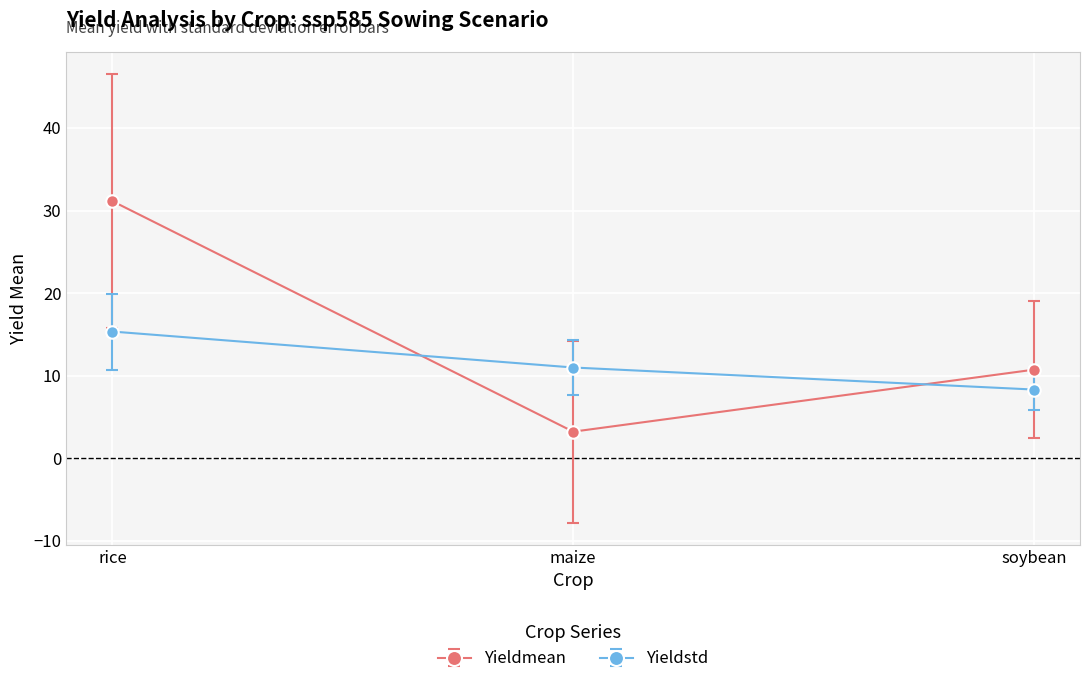

Where is Yieldstd nearest to the value 11?

maize